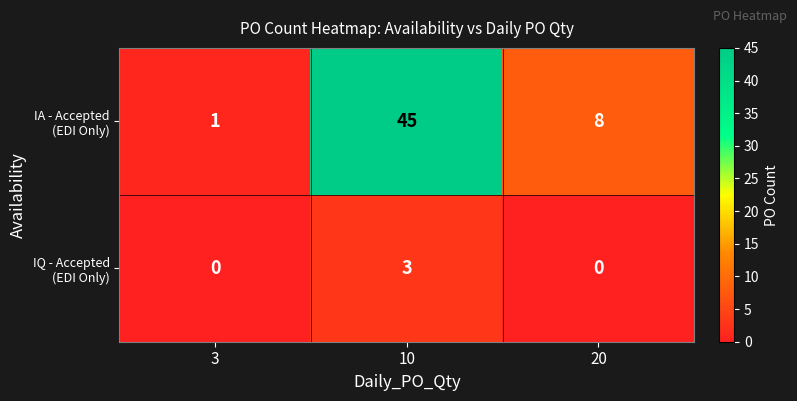

At which category is the sum across all series the highest?

10